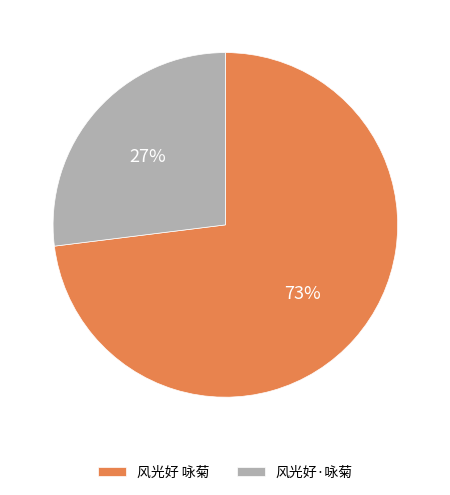

What is the majority slice?

风光好 咏菊